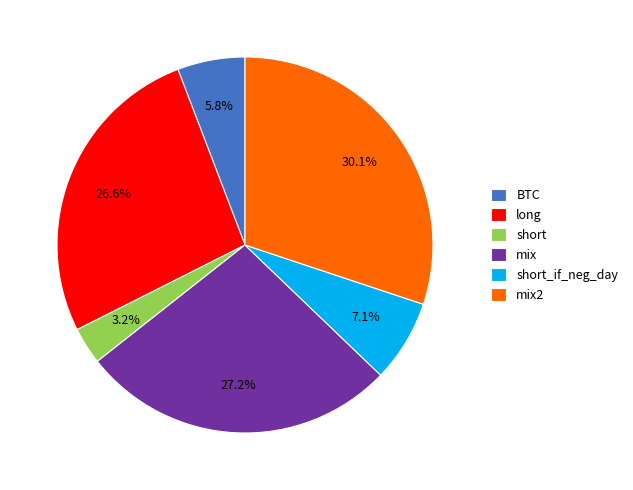

Count the number of slices in the pie.

6